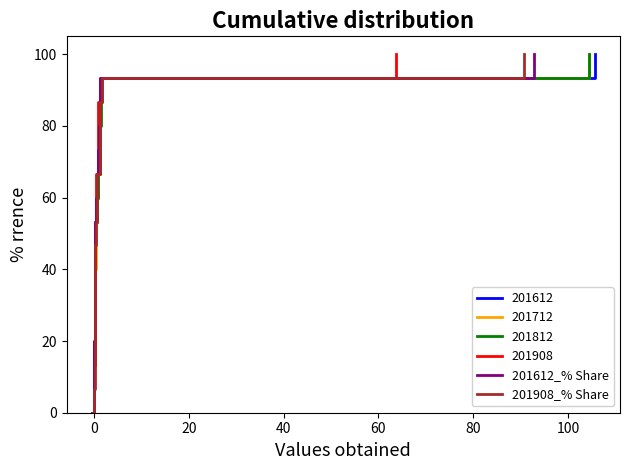

True or false: 201908_% Share and 201612_% Share intersect in this chart.

False